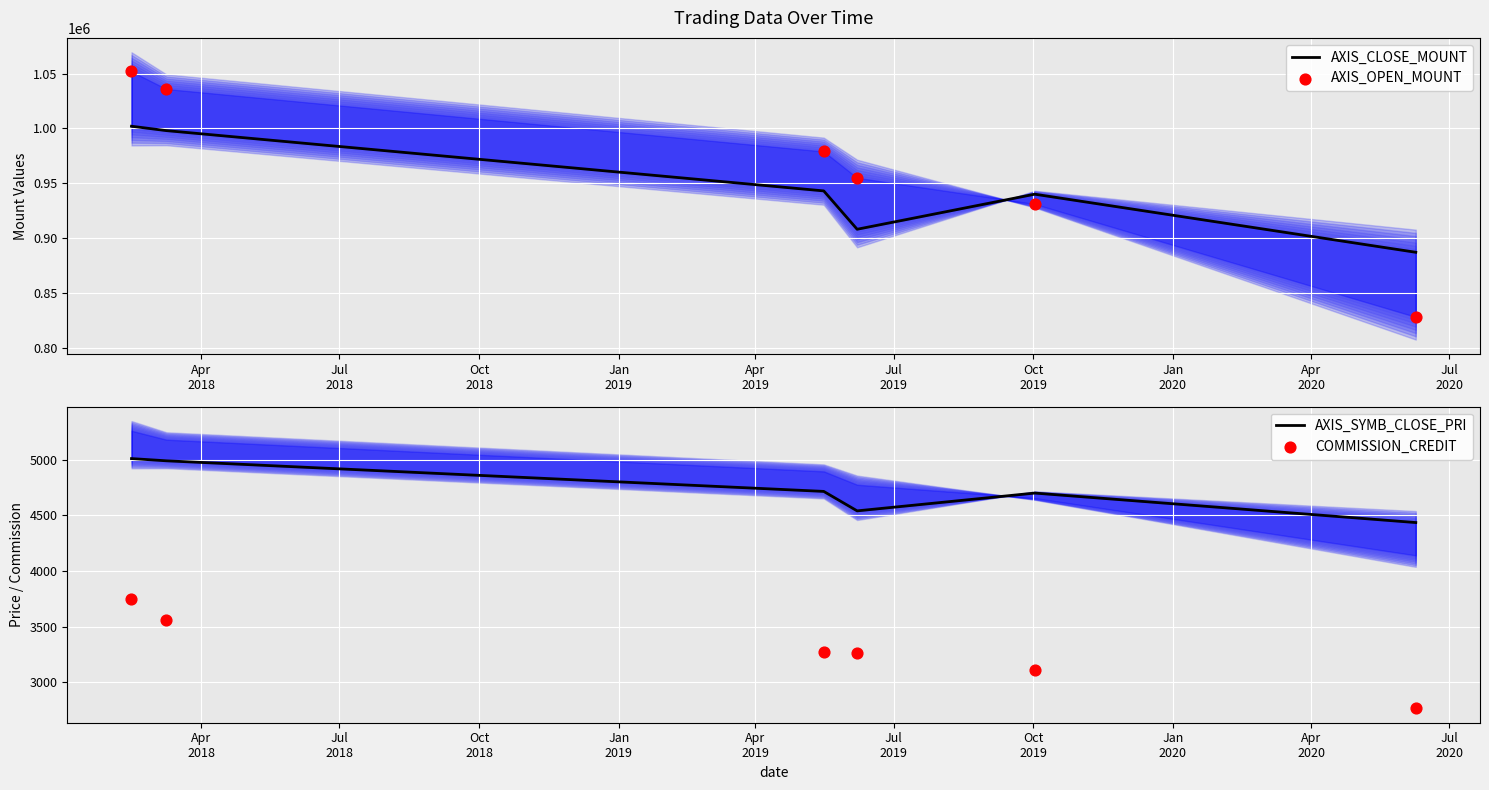

Which series has the largest Y range (max minus min)?

AXIS_OPEN_MOUNT